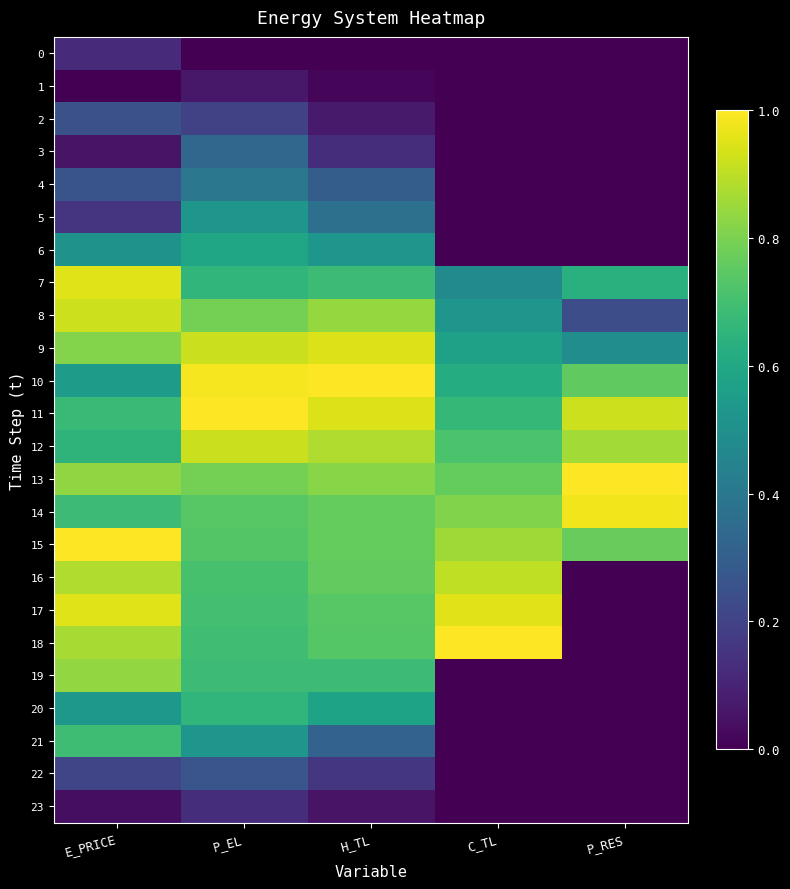

Which label corresponds to the largest value in the chart?

H_TL